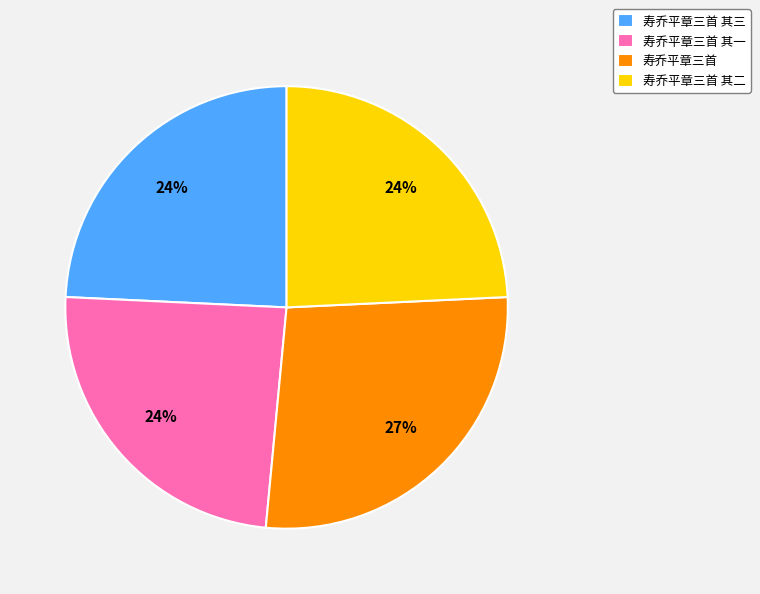

Is there a majority slice in this chart?

No